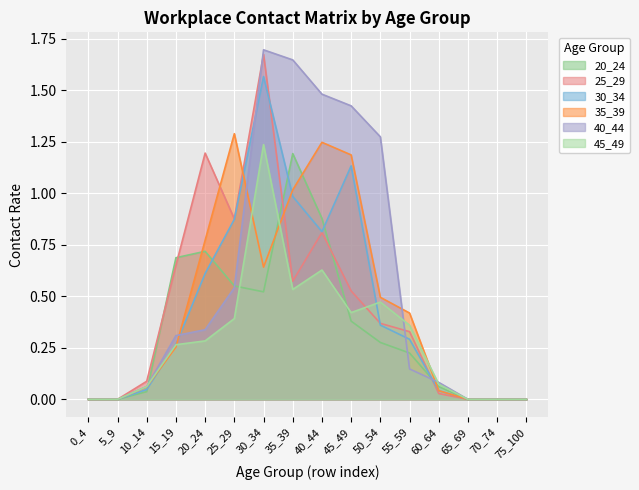

How many interior local valleys does the 45_49 series have?

2